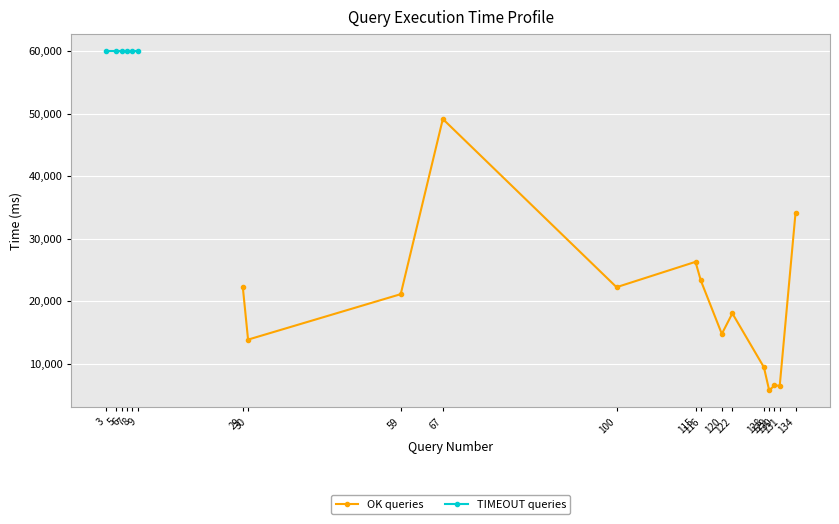

Reading left to right, extract all data points from this chart.

22272	13877	21141	49132	22254	26305	23342	14788	18072	9452	5755	6569	6498	34117	60000	60000	60000	60000	60000	60000